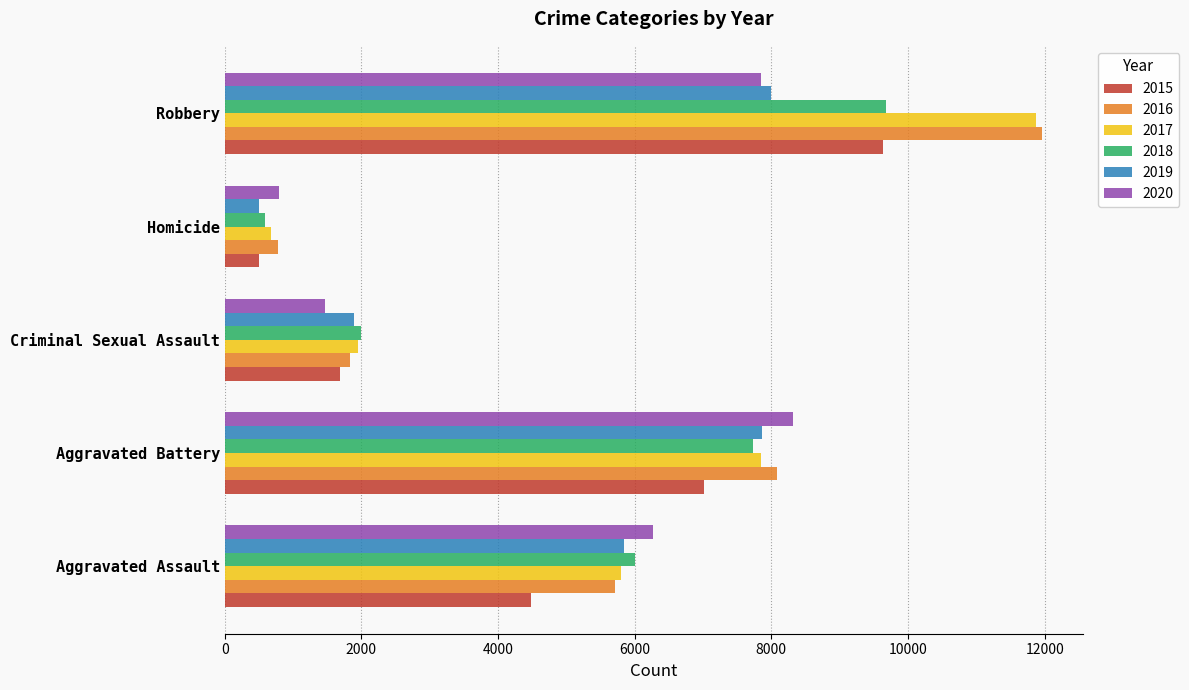

What are all the series names shown in the legend?

2015, 2016, 2017, 2018, 2019, 2020